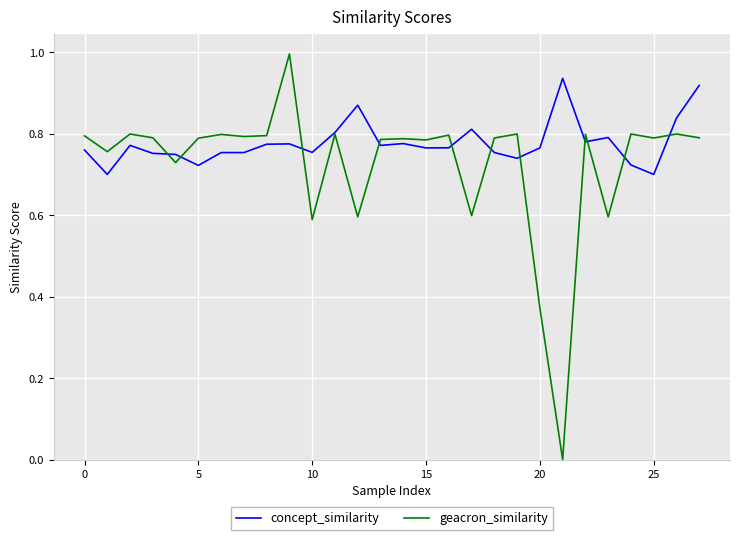

How many concept_similarity values are between 0 and 1?

28